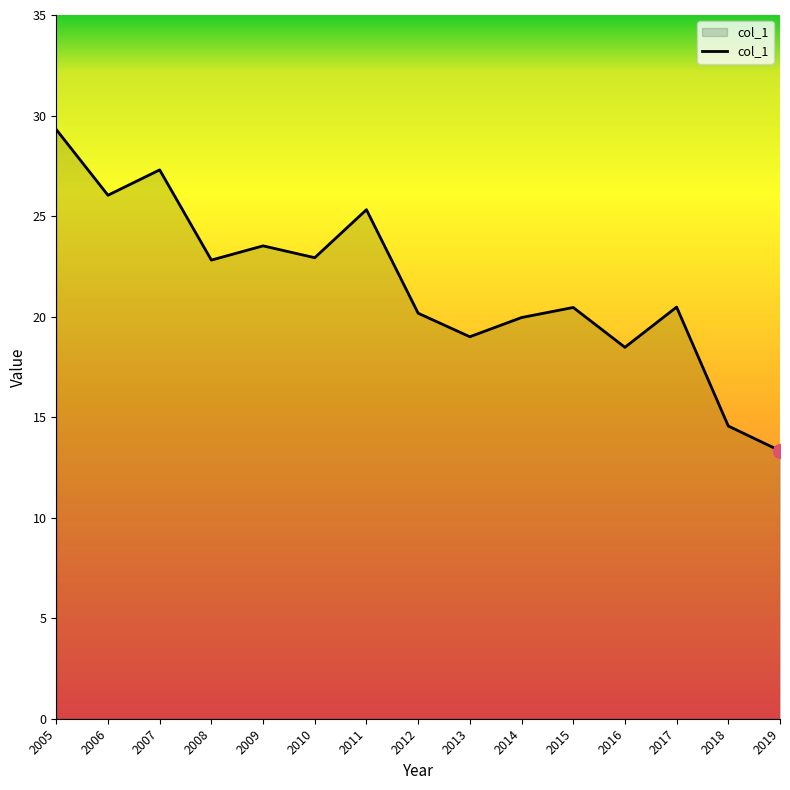

Approximately how many times larger is the value at 2007 compared to 2013?

1.4